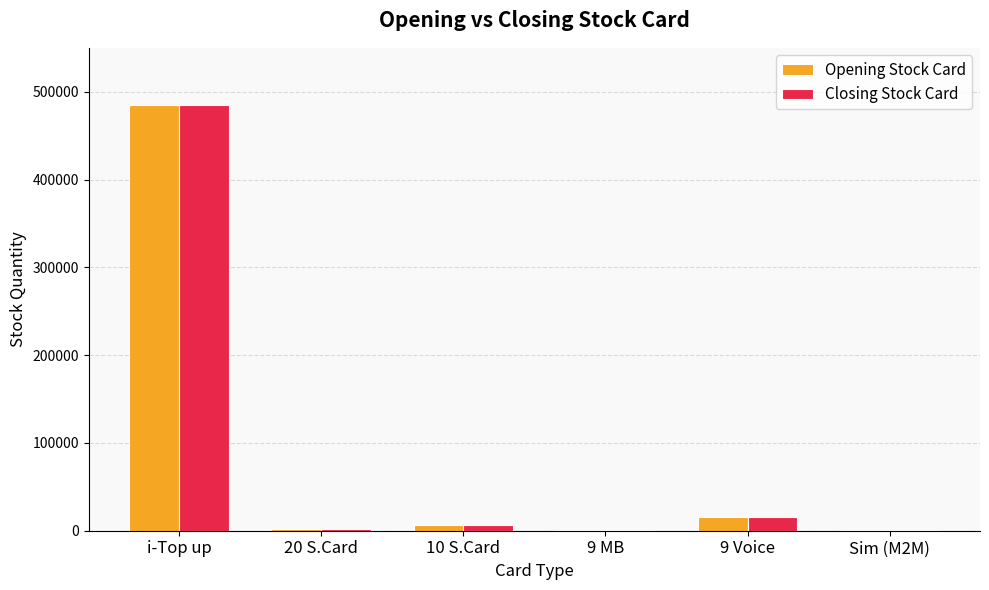

What is the sum of all Opening Stock Card values?

511049